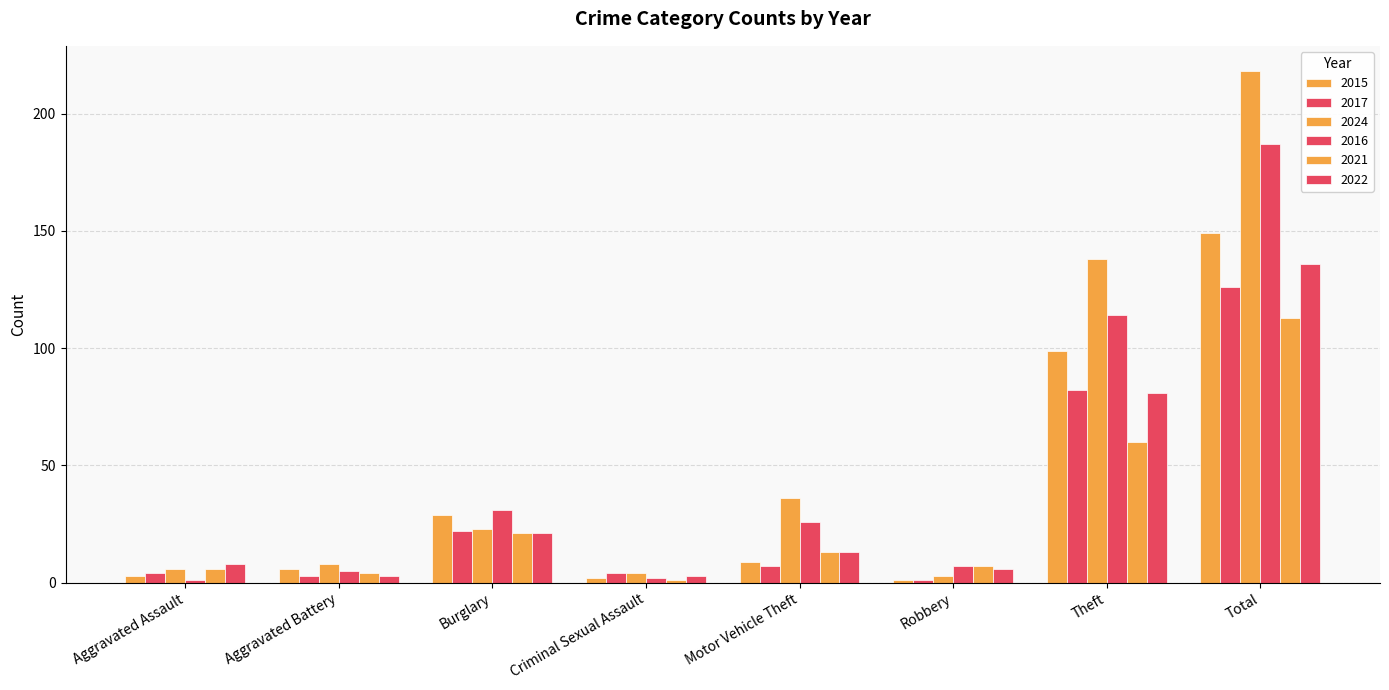

List the labels in order of 2024 value, largest first.

Total, Theft, Motor Vehicle Theft, Burglary, Aggravated Battery, Aggravated Assault, Criminal Sexual Assault, Robbery